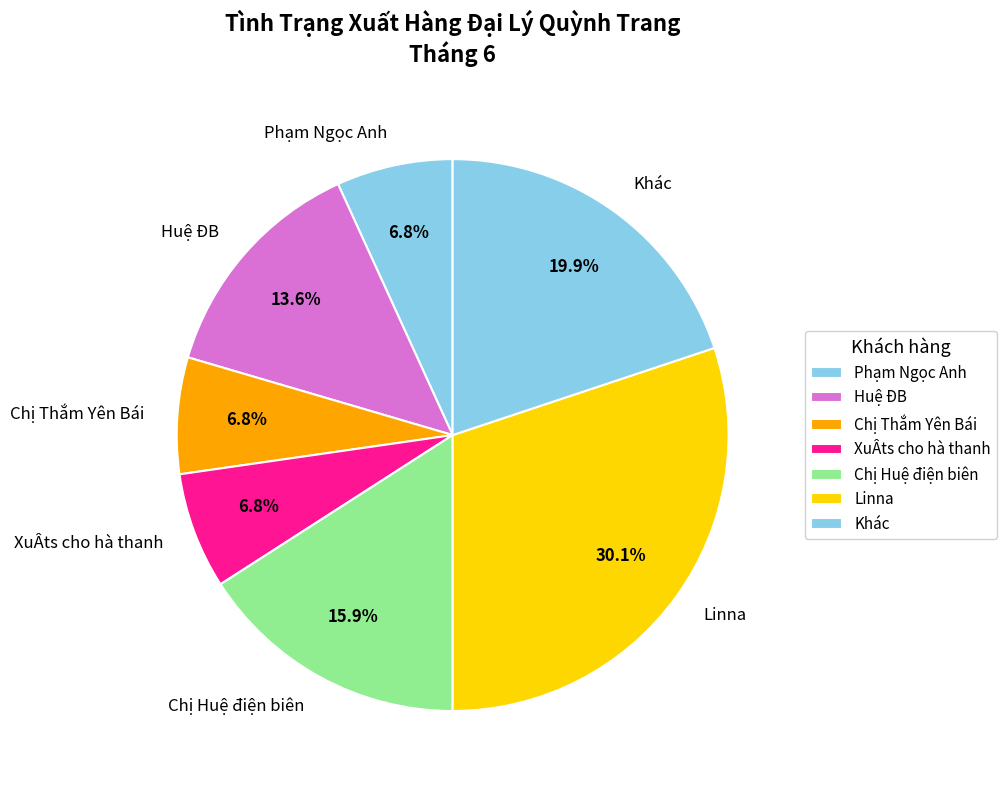

How many slices are in this pie chart?

7